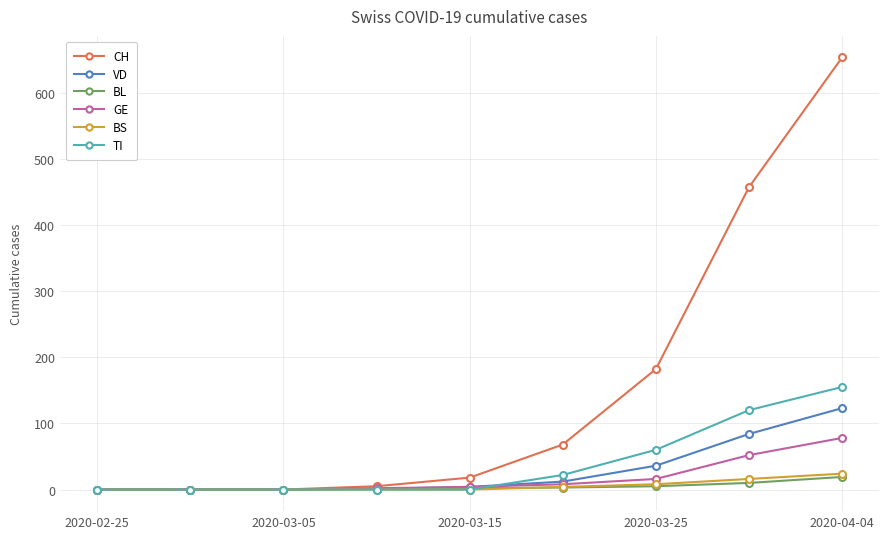

Which series has the largest total across all categories?

CH